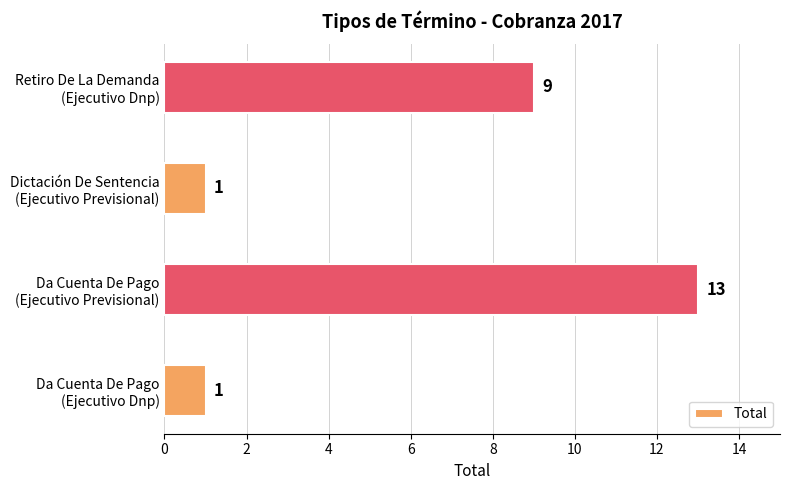

What is the maximum value shown in the chart?

13